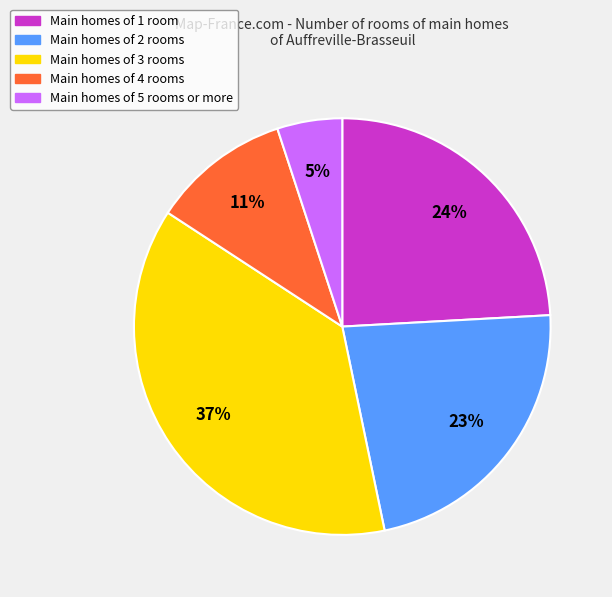

To the nearest percent, what is the average slice percentage?

20%